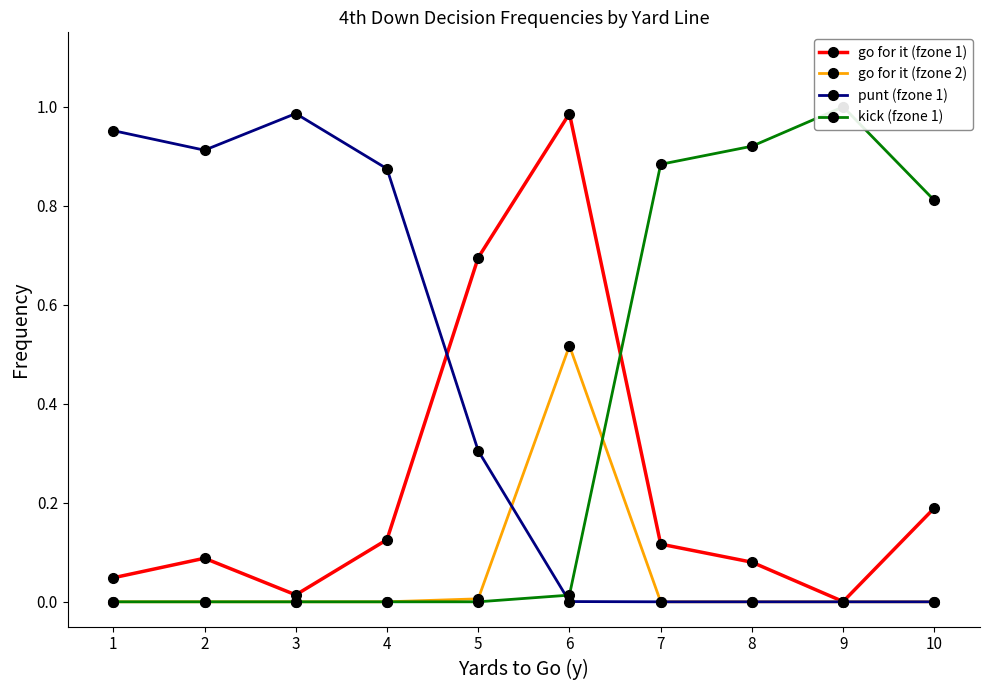

Between 2 and 3, which is larger?

2